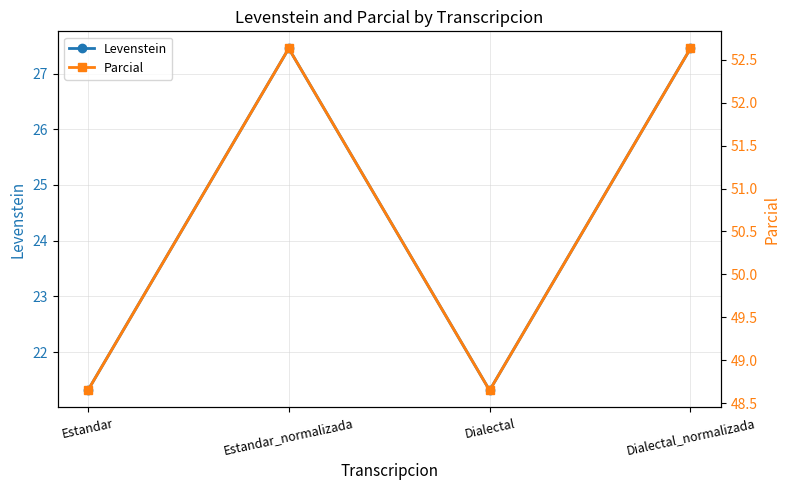

At which label does Levenstein reach its peak?

Estandar_normalizada